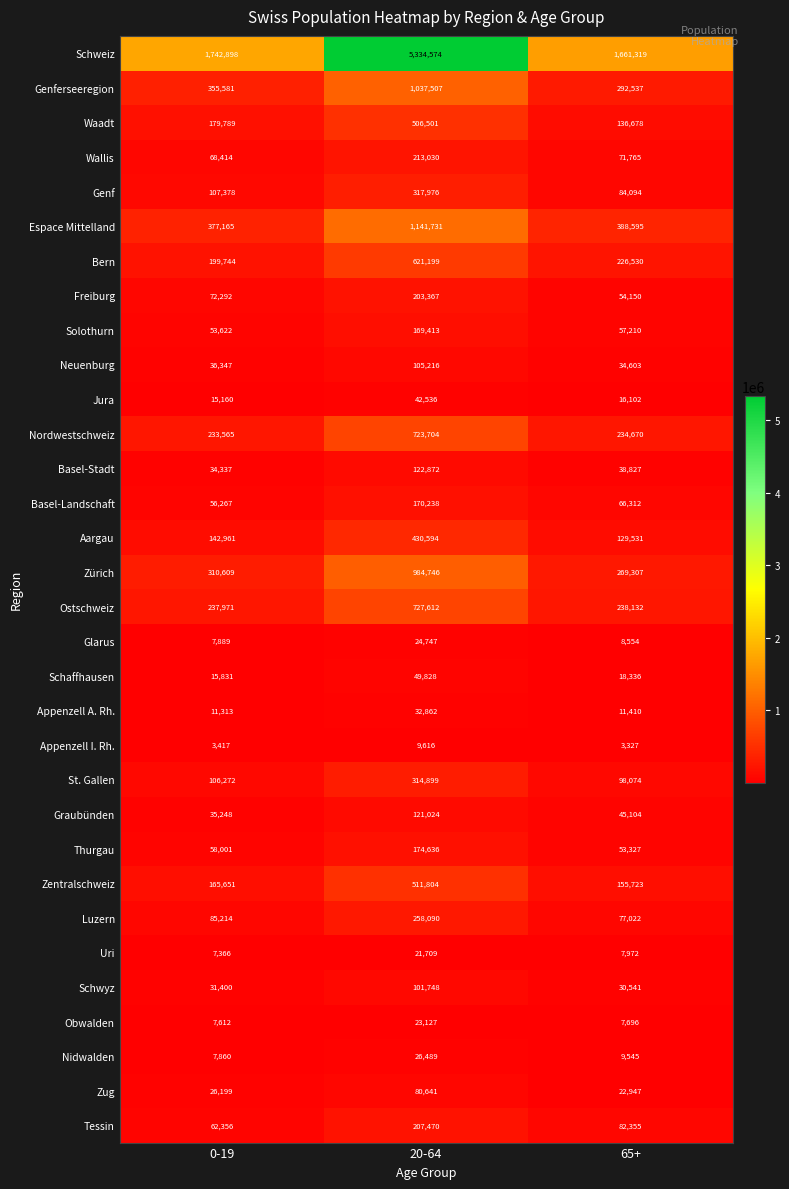

What is the maximum value shown in the chart?

5334574